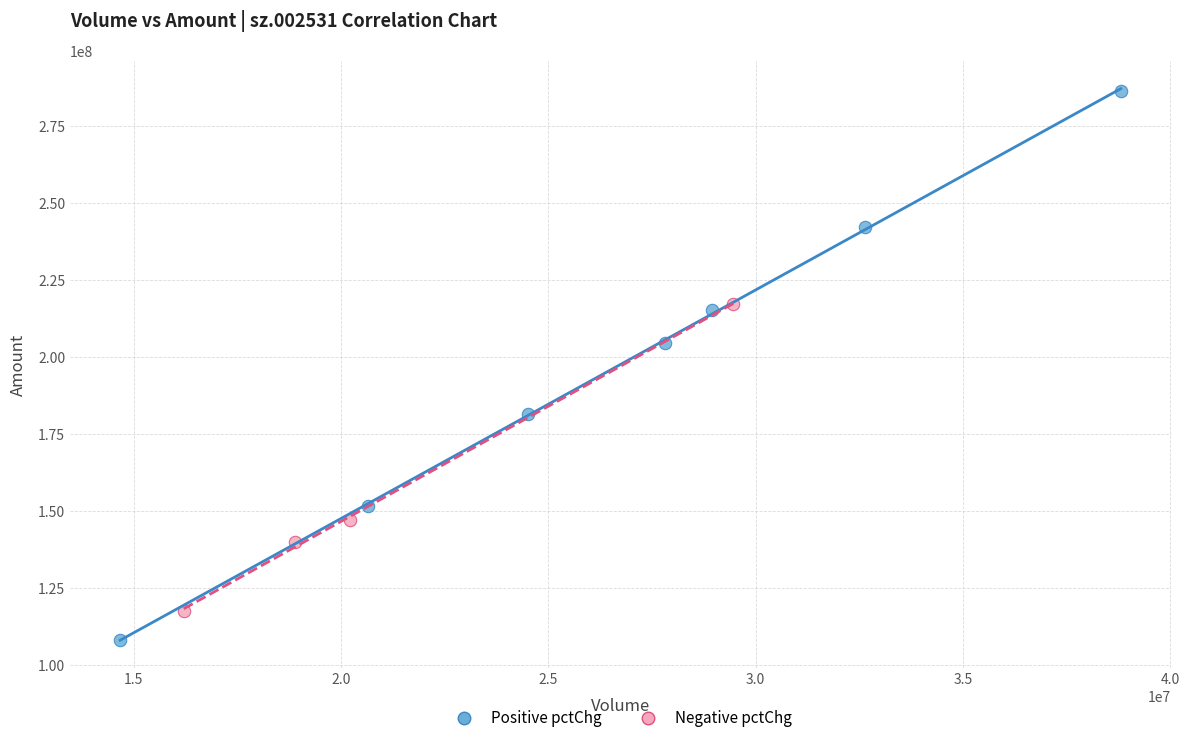

Which series reaches the maximum Y coordinate?

Positive pctChg